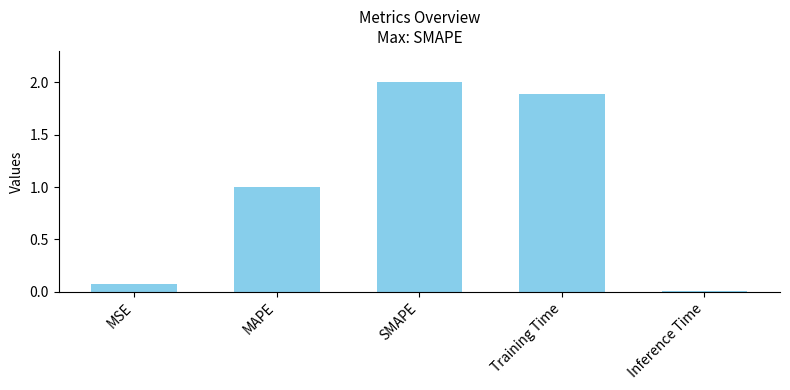

What is the sum of all values?

5.0